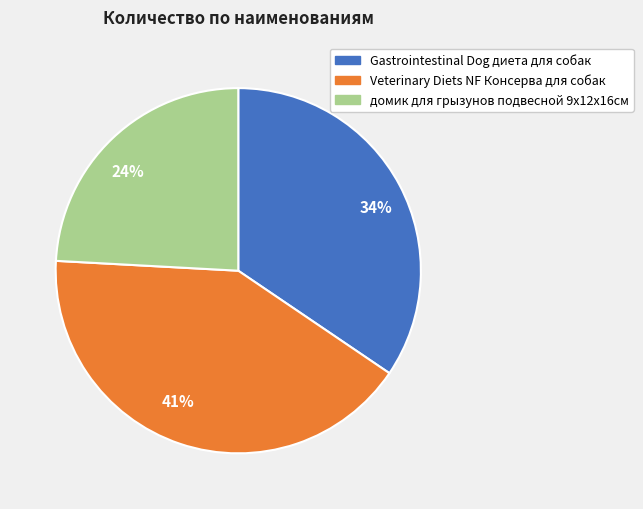

Is there any slice that represents more than half of the pie?

No